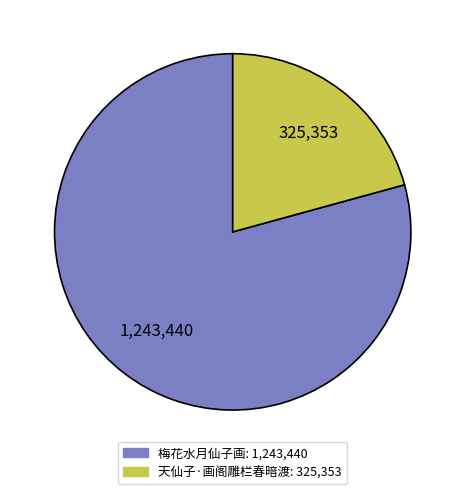

Is it true that 天仙子·画阁雕栏春暗渡 is 10% of the pie?

False